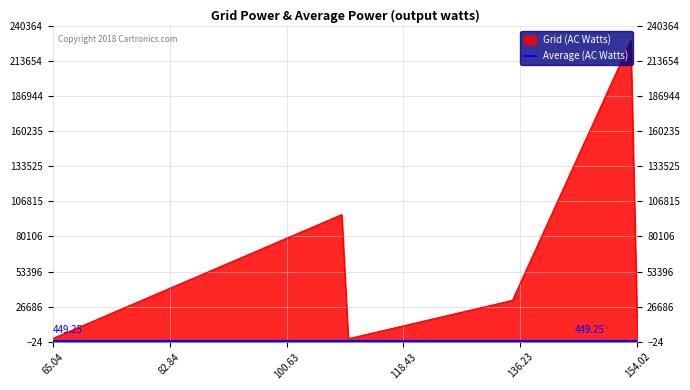

True or false: the data has more than 0 interior local peaks.

True